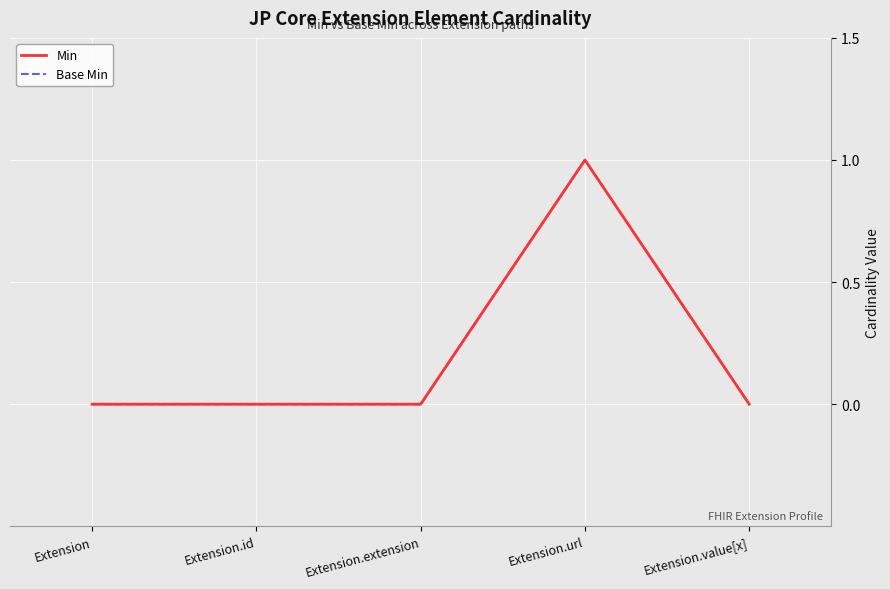

What is the sum of the Min values at Extension.id and Extension.url?

1